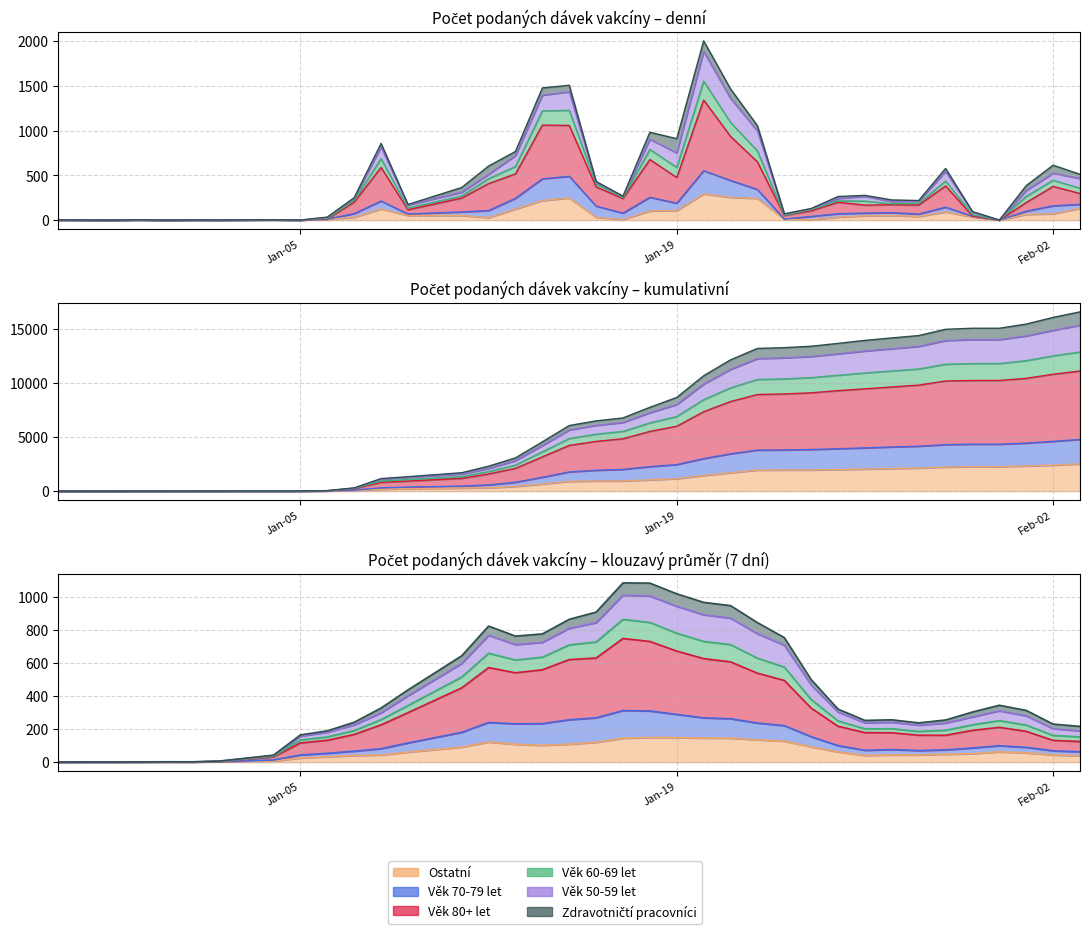

True or false: Ostatní has more than 1 interior local peaks.

True